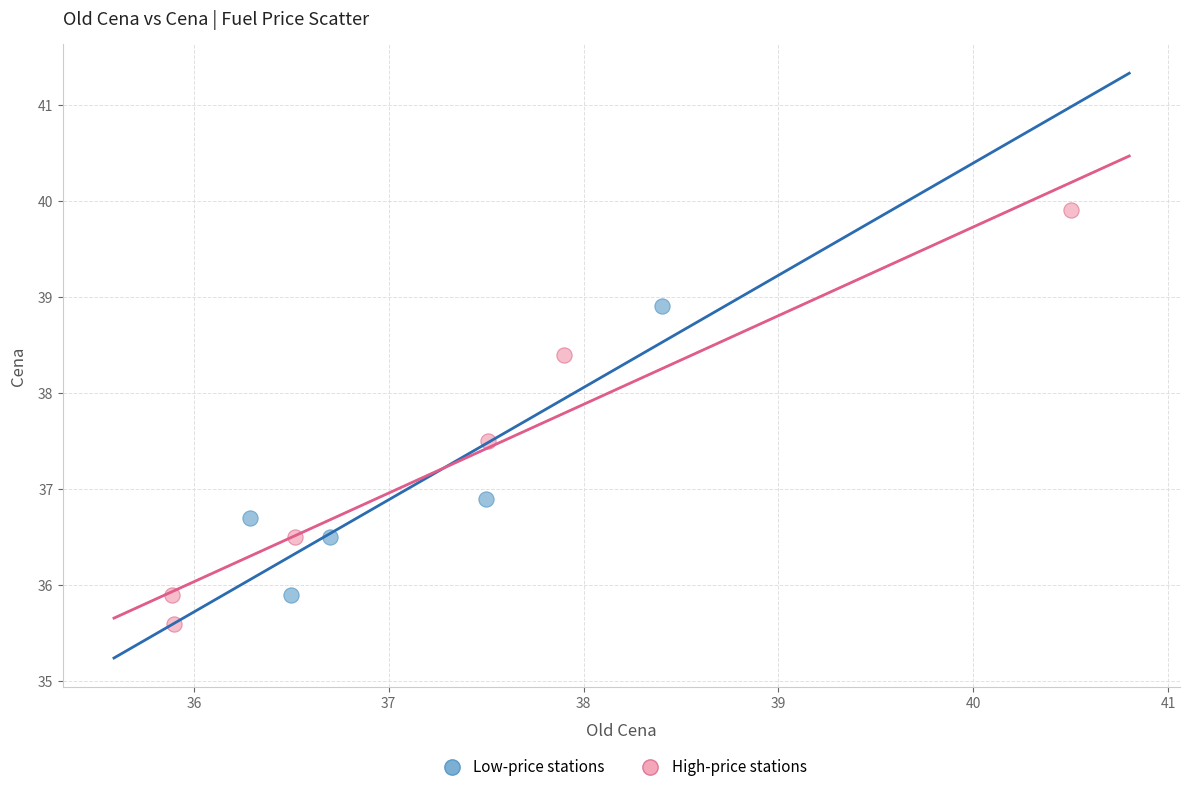

Which series has the widest spread of Y values?

High-price stations